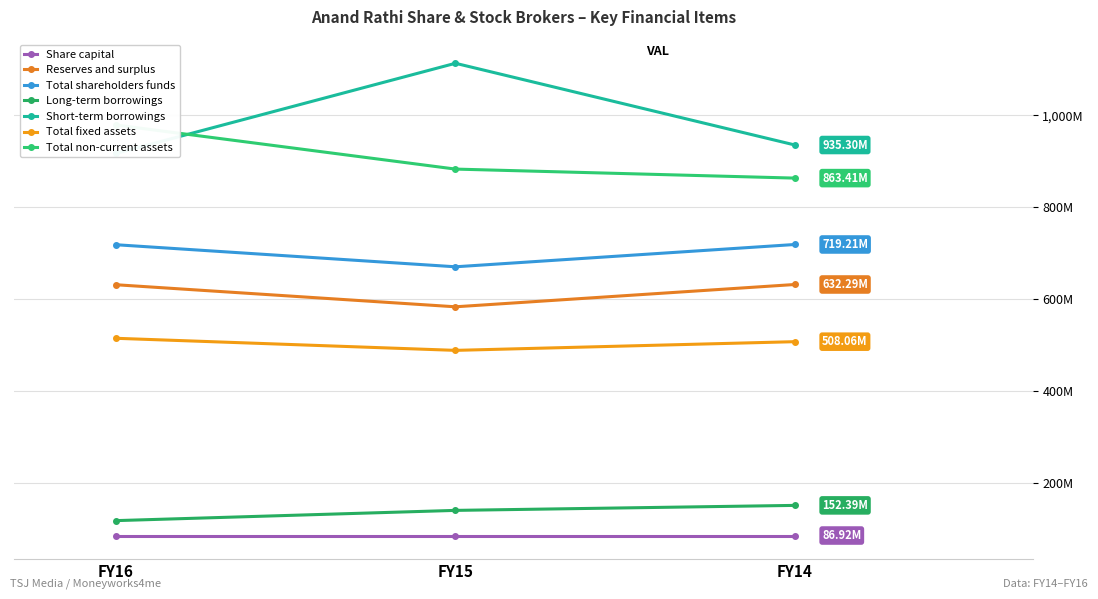

What is the total value across all series at FY14?

3810665000